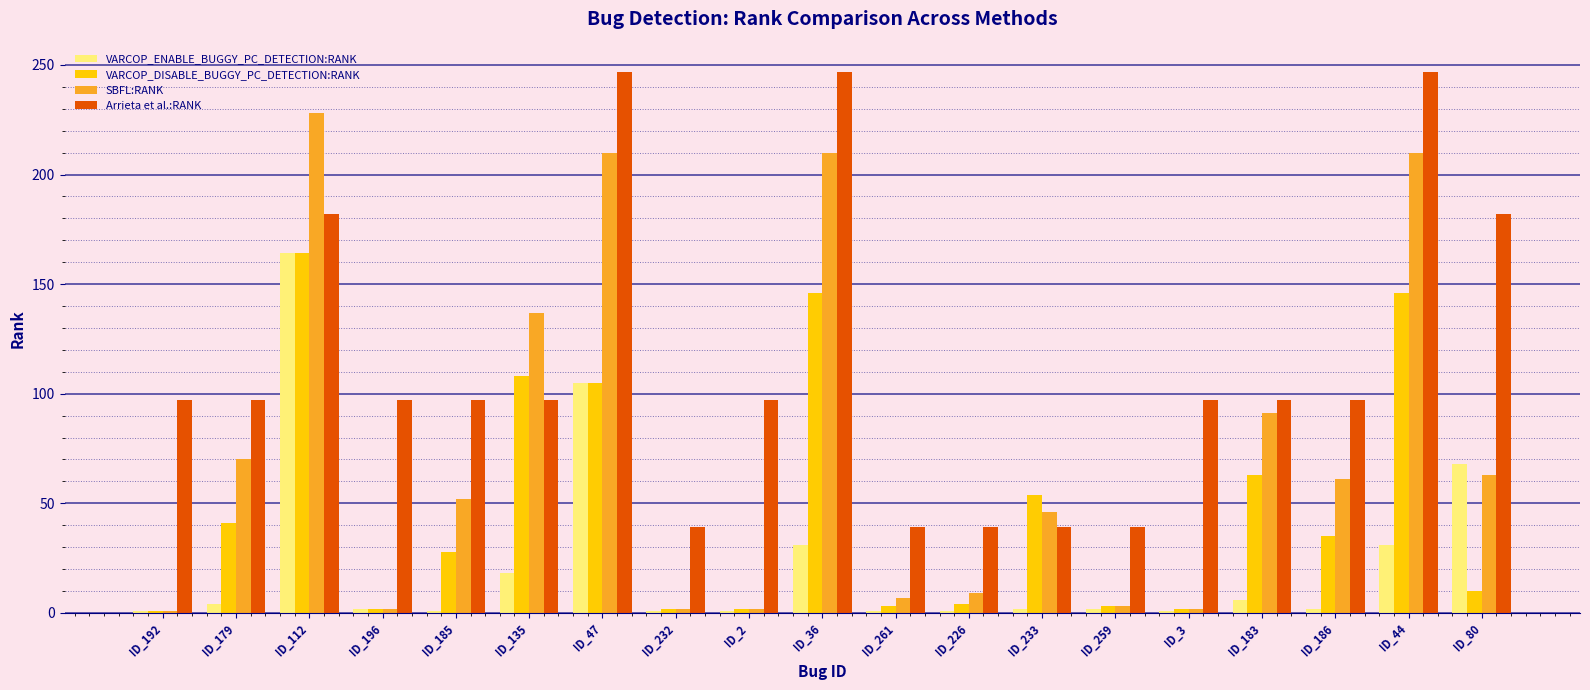

Which series changed the most between ID_112 and ID_185?

SBFL:RANK